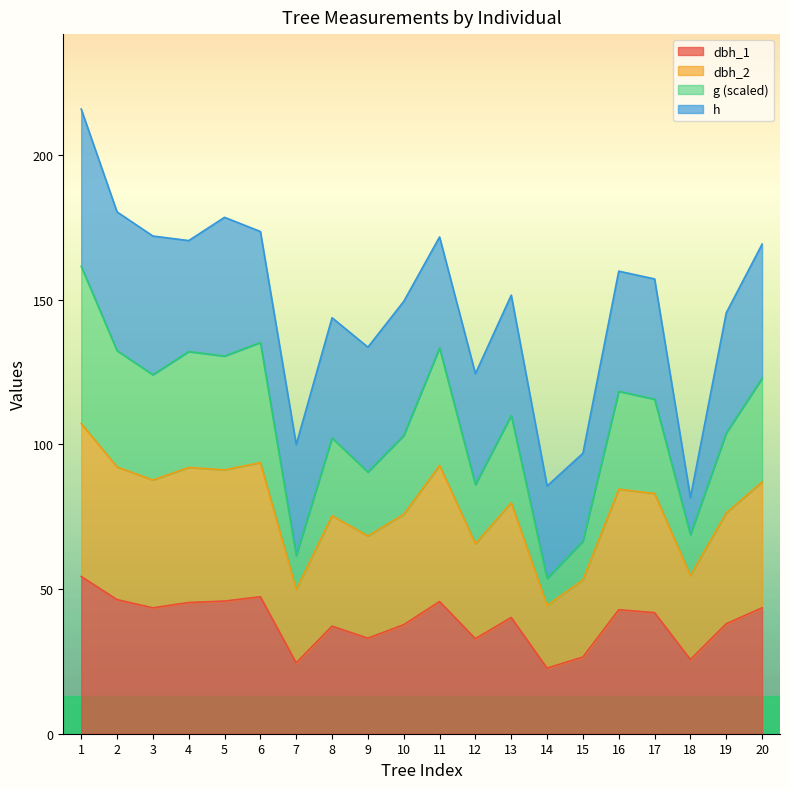

What is the sum of all dbh_1 values?

774.7